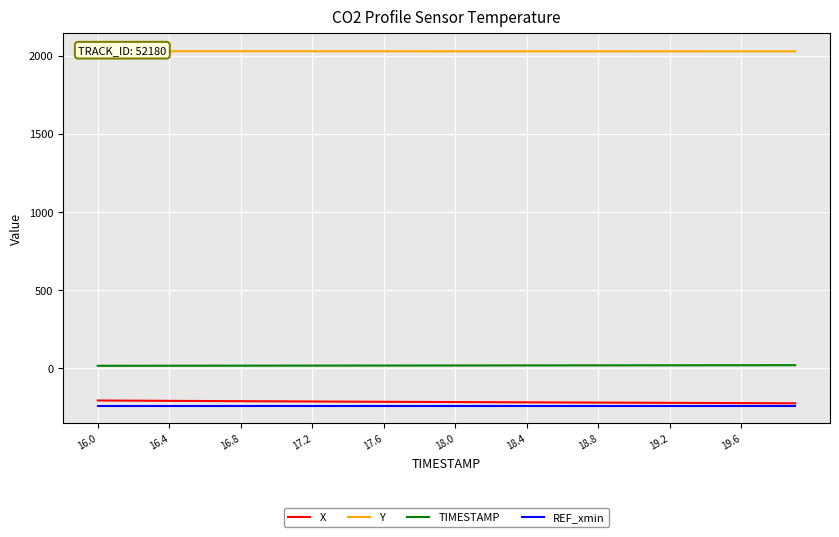

At 13, list the series in order from largest to smallest.

Y, TIMESTAMP, X, REF_xmin